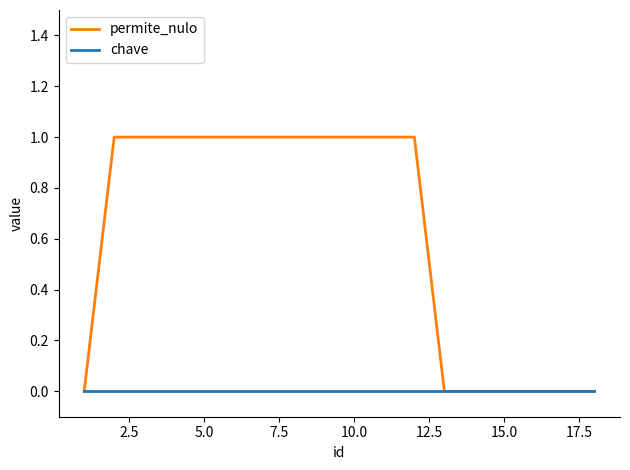

List the series in order of their peak value, highest first.

permite_nulo, chave